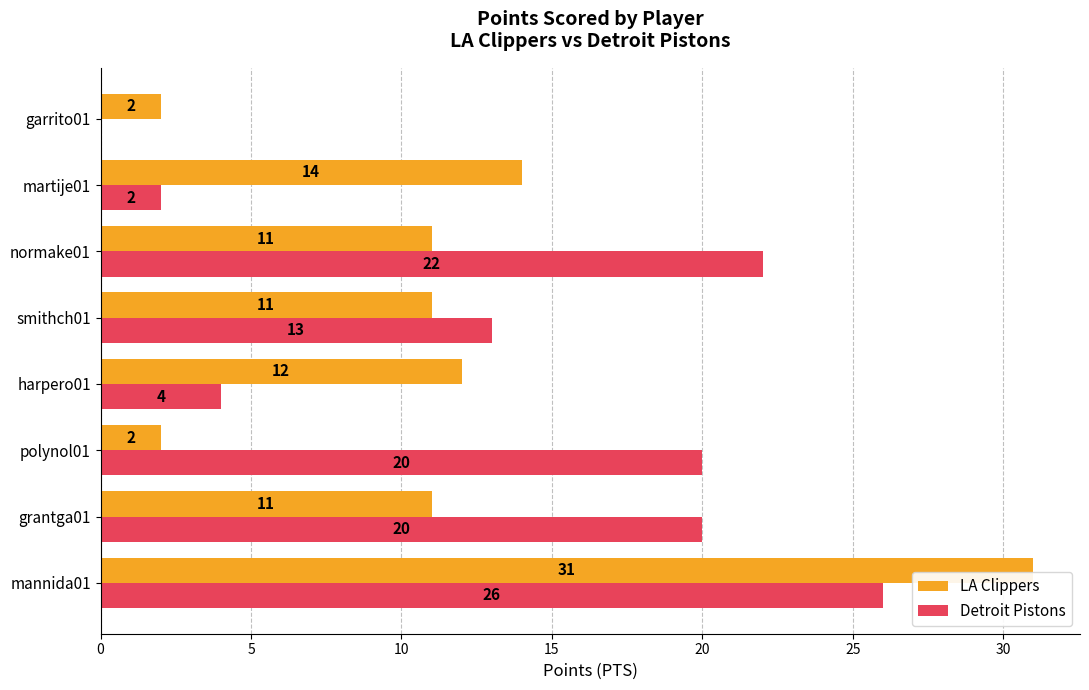

Which category has the highest value in the Detroit Pistons series?

mannida01